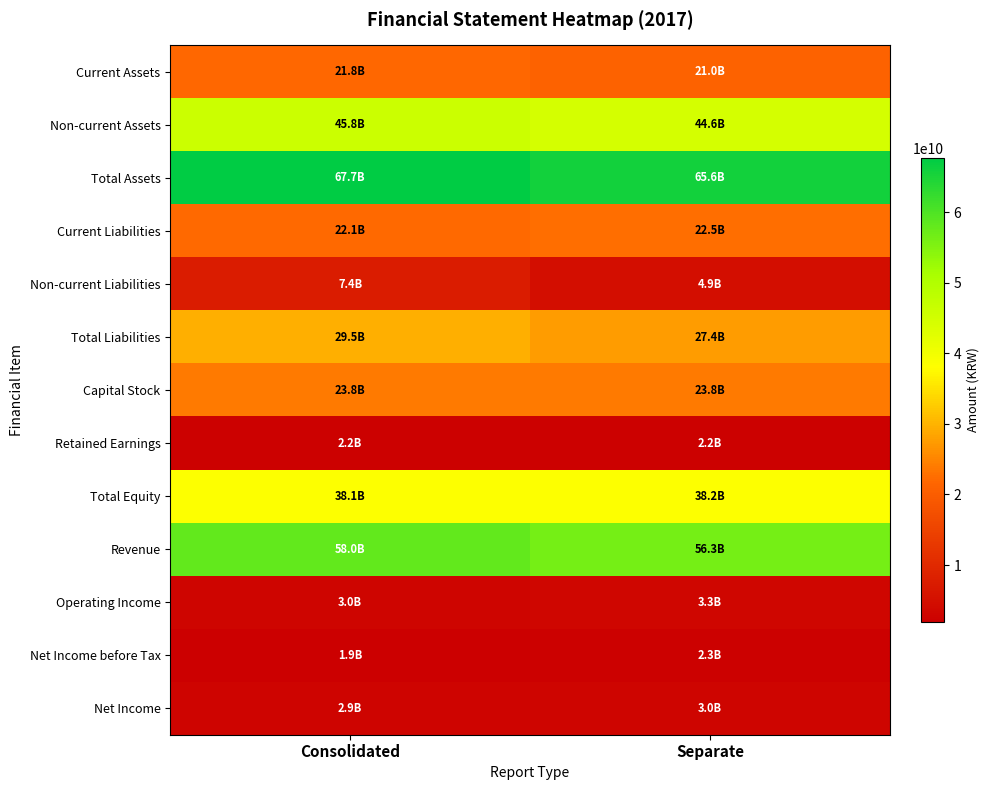

At which category is the sum across all series the highest?

Consolidated